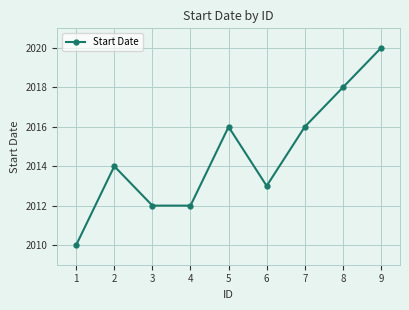

What is the approximate value at 6, to the nearest 10?

2010